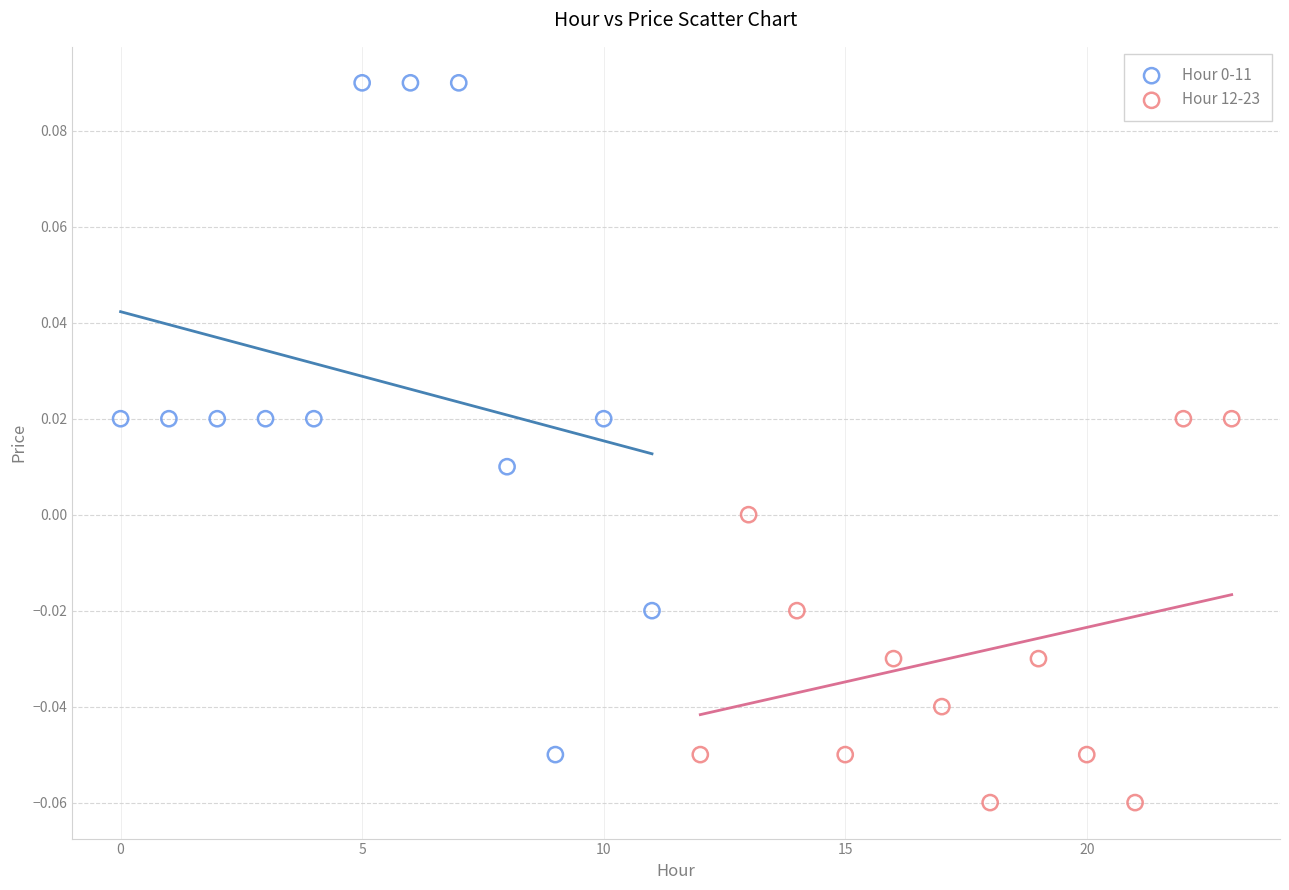

Which series reaches the minimum Y coordinate?

Hour 12-23